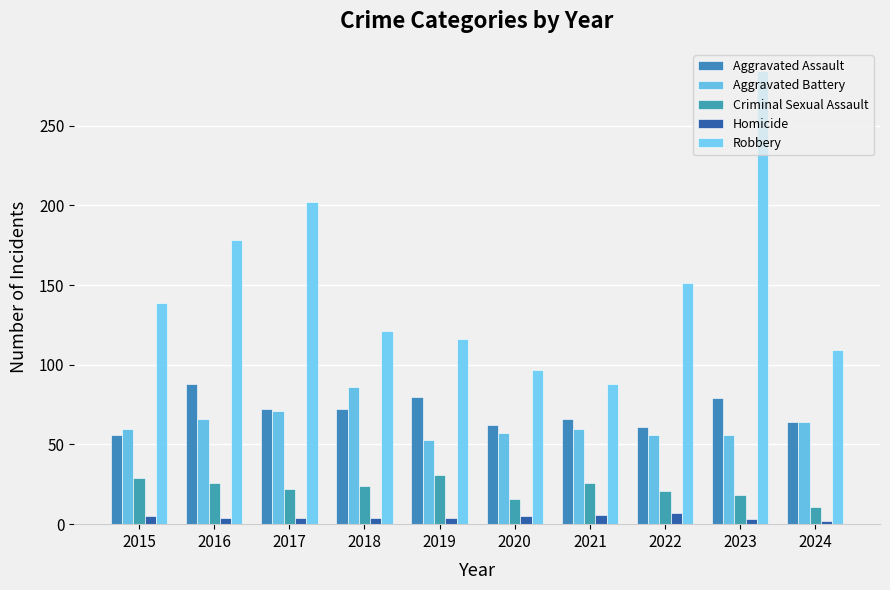

At 2020, list the series in order from largest to smallest.

Robbery, Aggravated Assault, Aggravated Battery, Criminal Sexual Assault, Homicide